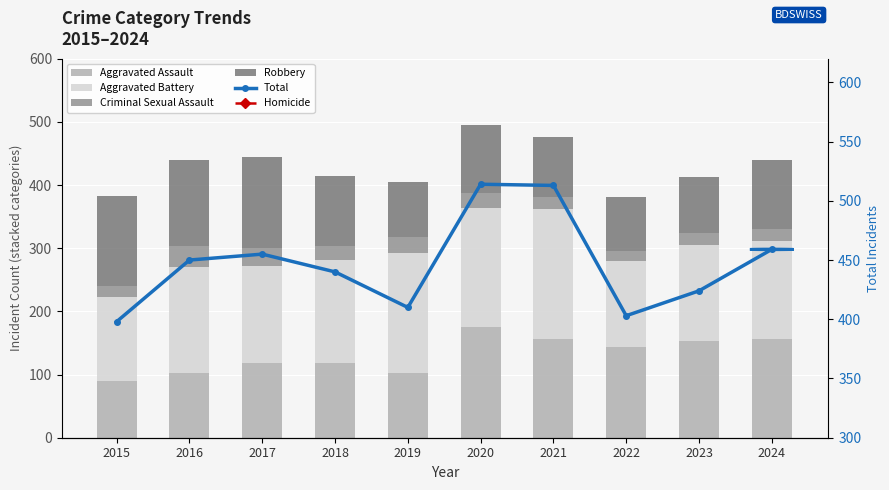

Reading left to right, what are all the values shown in this chart?

Aggravated Assault: 2015=89	2016=103	2017=118	2018=118	2019=103	2020=176	2021=157	2022=143	2023=153	2024=157
Aggravated Battery: 2015=133	2016=168	2017=154	2018=163	2019=190	2020=188	2021=205	2022=137	2023=152	2024=154
Criminal Sexual Assault: 2015=18	2016=32	2017=28	2018=23	2019=24	2020=24	2021=19	2022=16	2023=19	2024=19
Robbery: 2015=143	2016=137	2017=144	2018=110	2019=88	2020=107	2021=95	2022=85	2023=88	2024=109
Total: 2015=398	2016=450	2017=455	2018=440	2019=410	2020=514	2021=513	2022=403	2023=424	2024=459
Homicide: 2015=15	2016=10	2017=11	2018=26	2019=5	2020=19	2021=37	2022=22	2023=12	2024=20